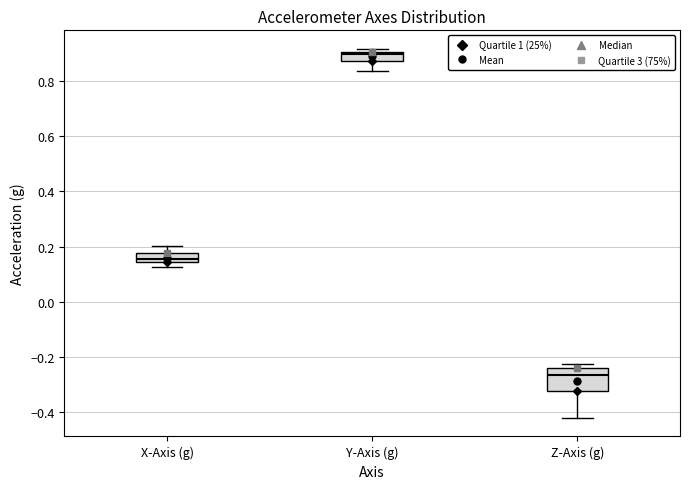

Where is the lower edge of the box for Z-Axis (g) on the y-axis? The values are not printed on the chart, so give them approximately, as read against the axis.

-0.32